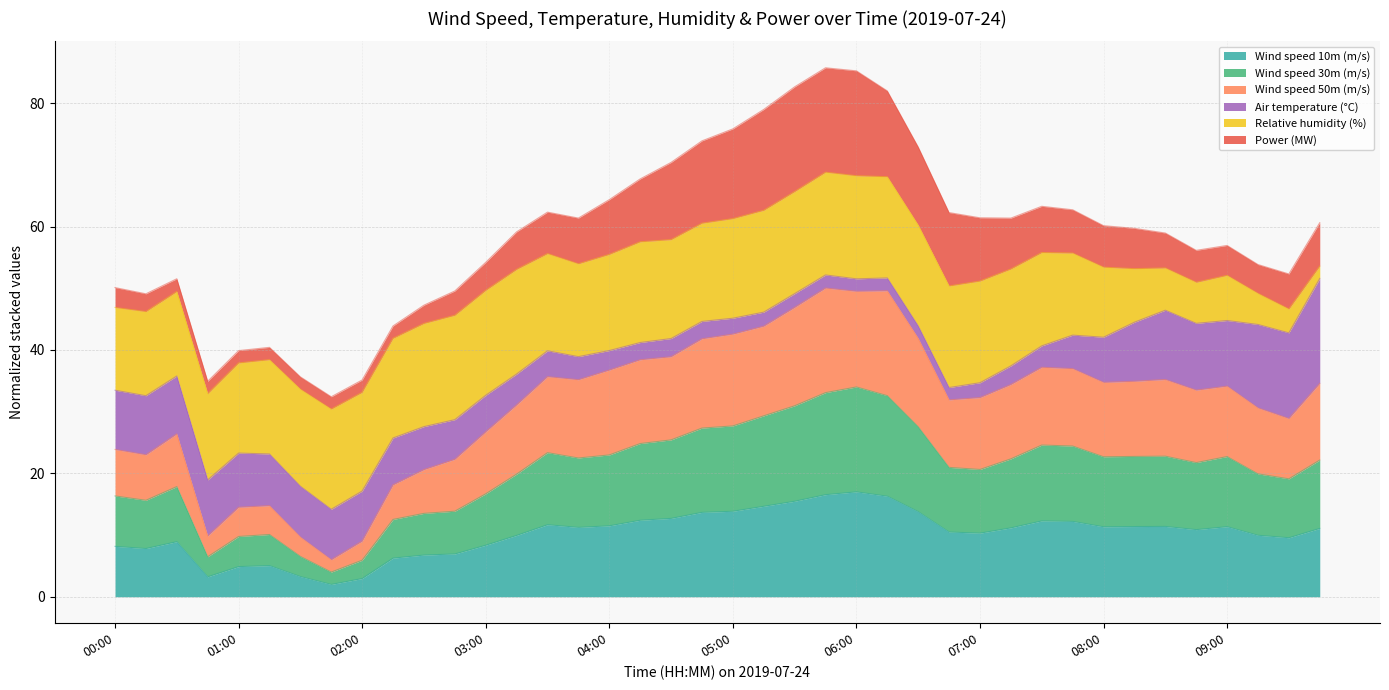

What is the minimum value for Wind speed 10m (m/s)?

2.0